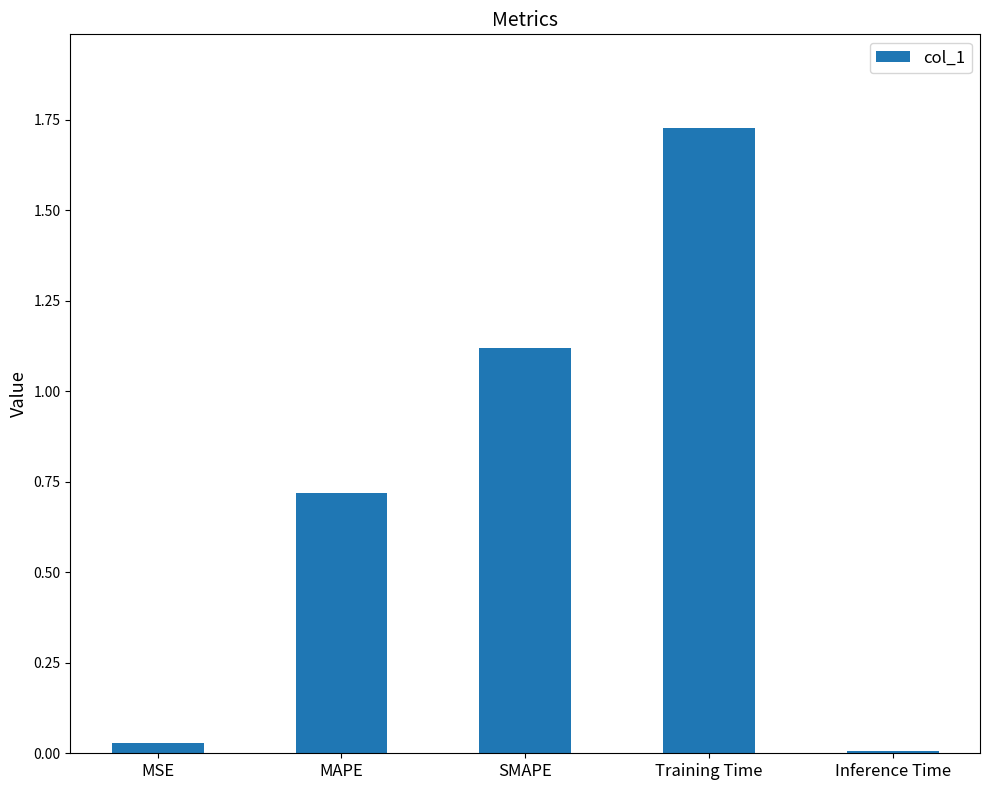

The chart shows a value of 0.0 at Inference Time. True or false?

True